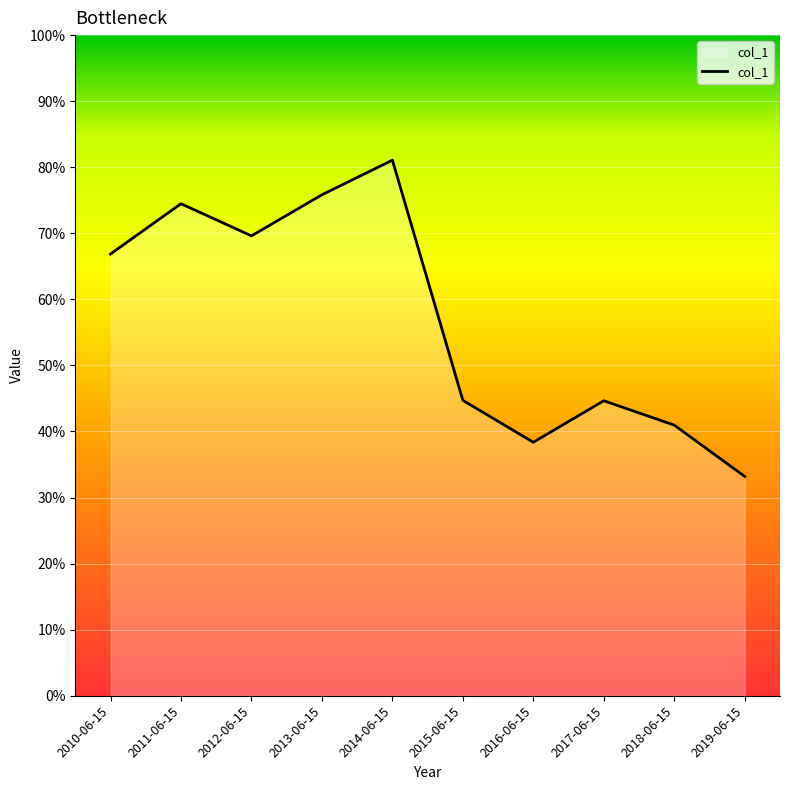

Does the chart display data point markers on the line(s)?

No